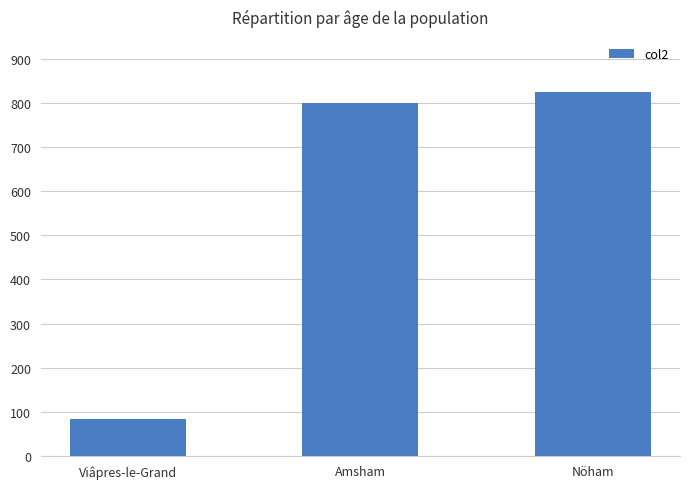

The value at Nöham is 825. True or false?

True